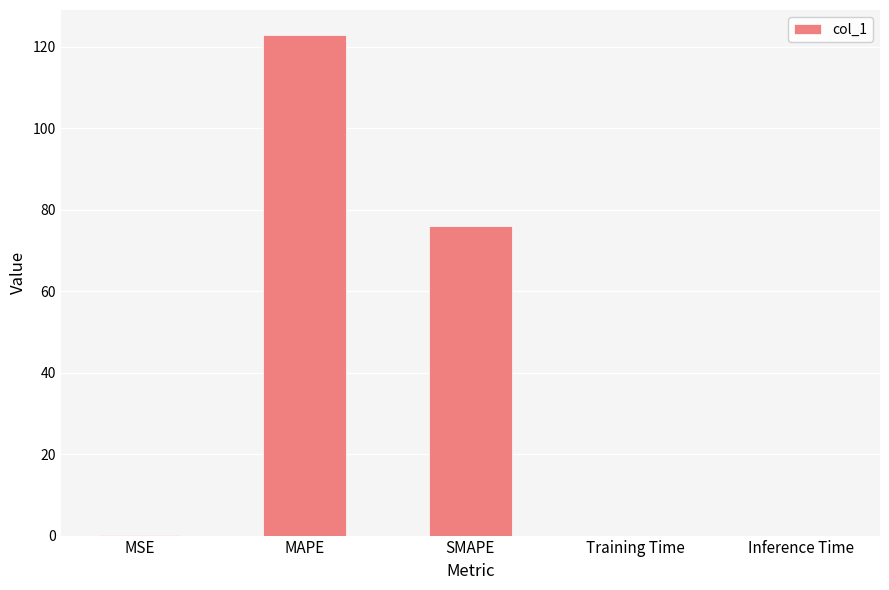

At which category does the chart reach its peak across all series?

MAPE